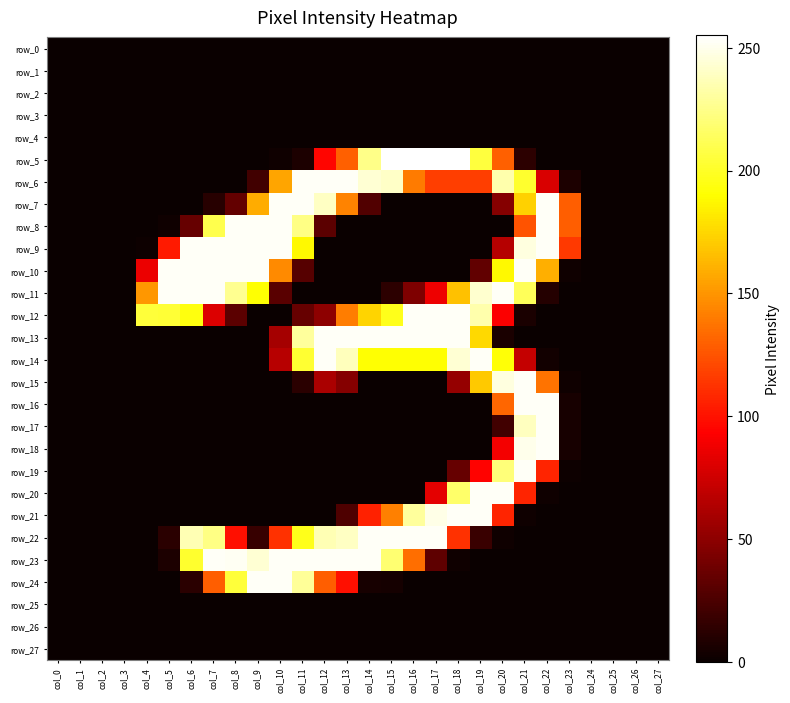

At col_9, list the series in order from largest to smallest.

row_8, row_9, row_10, row_24, row_23, row_11, row_7, row_6, row_22, row_0, row_1, row_2, row_3, row_4, row_5, row_12, row_13, row_14, row_15, row_16, row_17, row_18, row_19, row_20, row_21, row_25, row_26, row_27